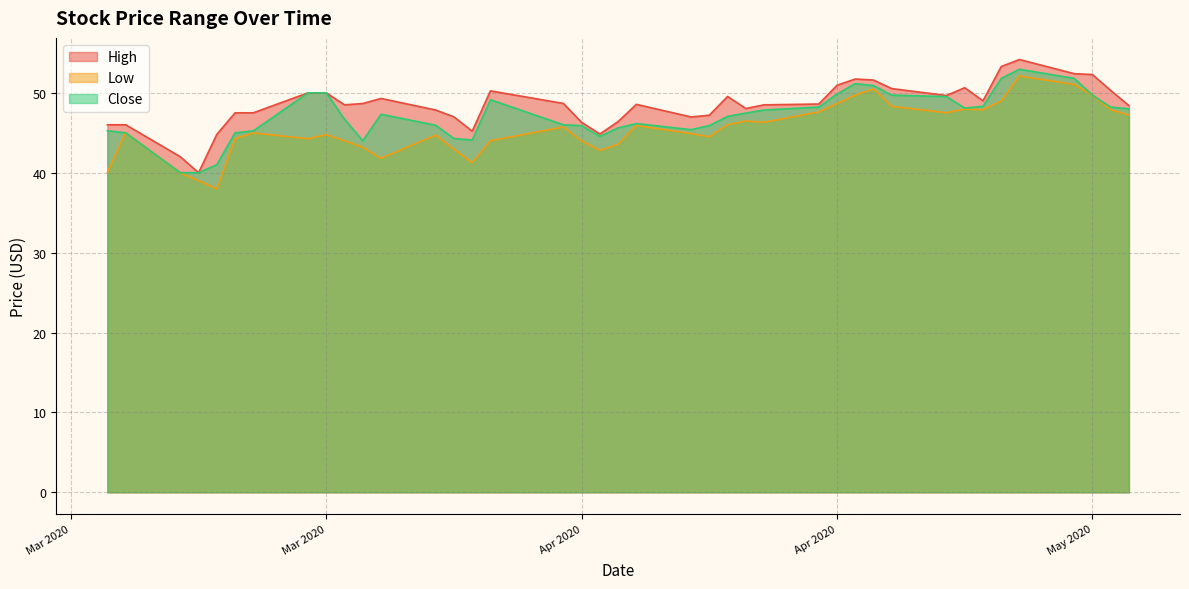

Where is Close nearest to the value 46?

2020-04-13